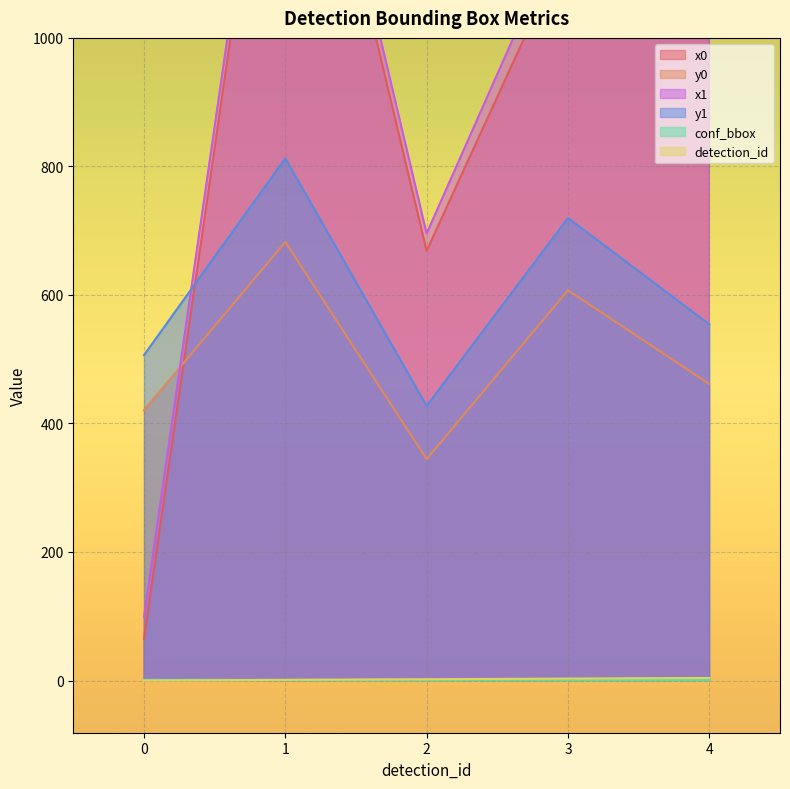

Reading left to right, extract all data points from this chart.

x0: 0=64.8	1=1592.2	2=668.6	3=1147.8	4=1336.5
y0: 0=420.7	1=682.6	2=344.5	3=607.3	4=461.4
x1: 0=98.8	1=1624.9	2=695.6	3=1191.5	4=1384.0
y1: 0=506.4	1=812.6	2=427.3	3=719.7	4=554.2
conf_bbox: 0=1.0	1=1.0	2=1.0	3=1.0	4=1.0
detection_id: 0=0.0	1=1.0	2=2.0	3=3.0	4=4.0